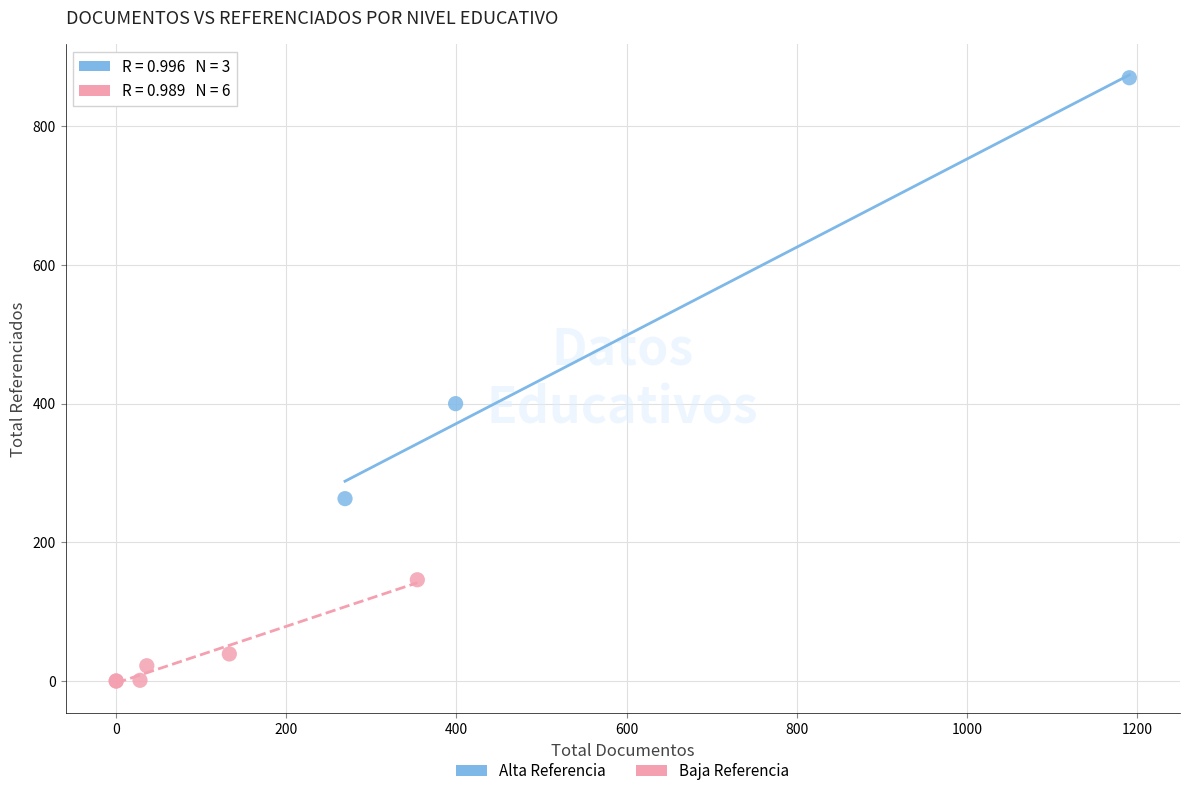

Which series reaches the minimum Y coordinate?

Baja Referencia